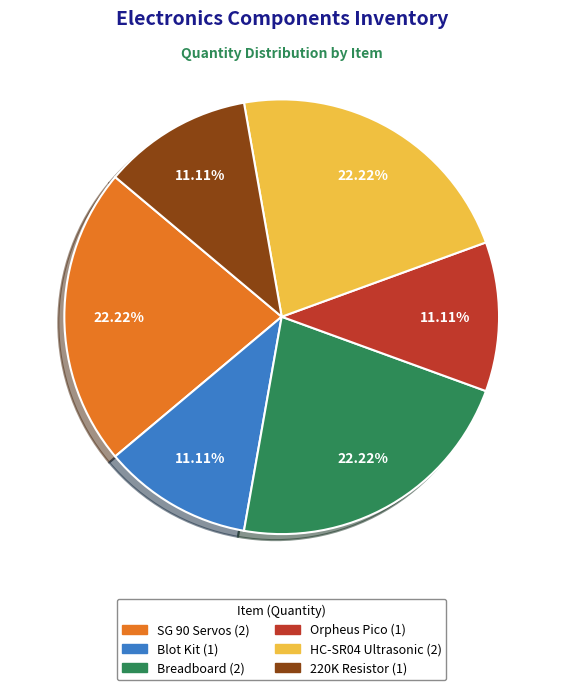

Is SG 90 Servos the majority of the pie?

No